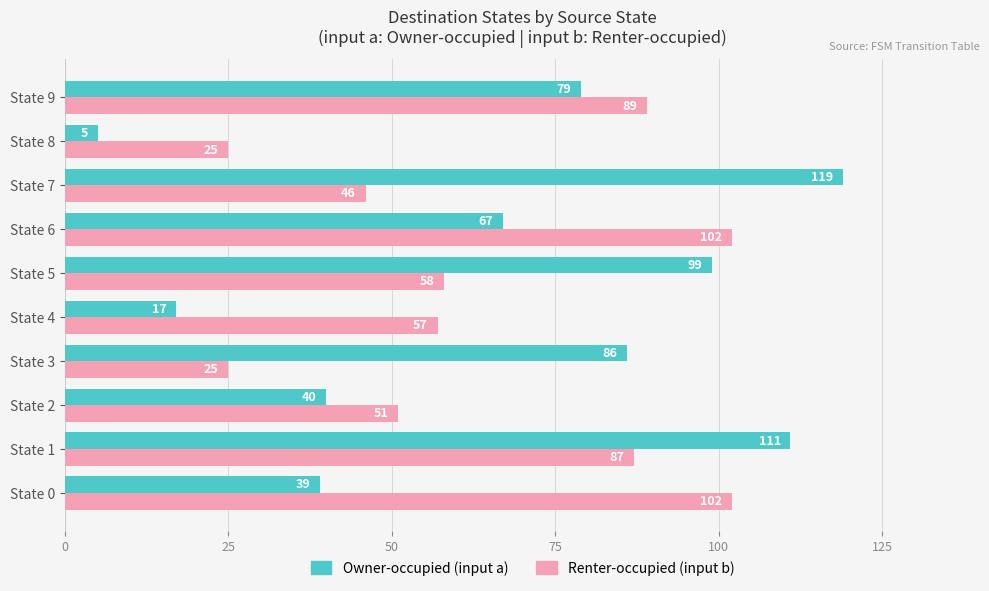

How many categories are shown in the chart?

10